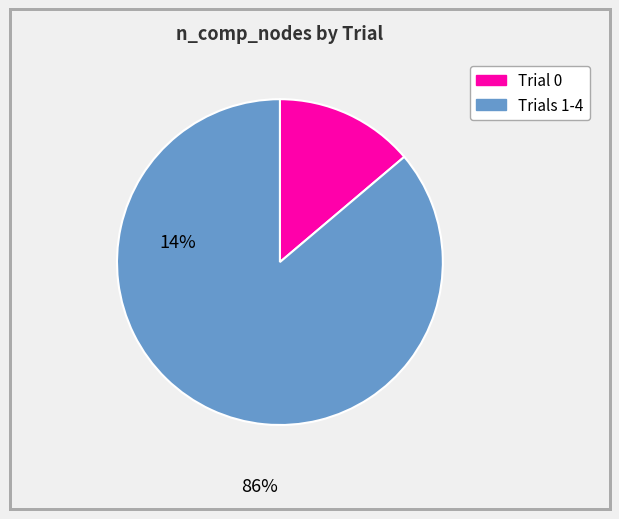

Is there a majority slice in this chart?

Yes